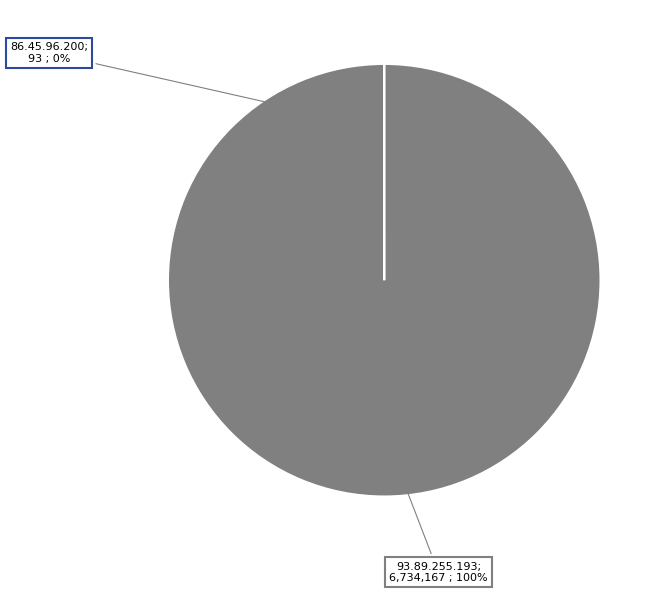

Is there any slice that represents more than half of the pie?

Yes